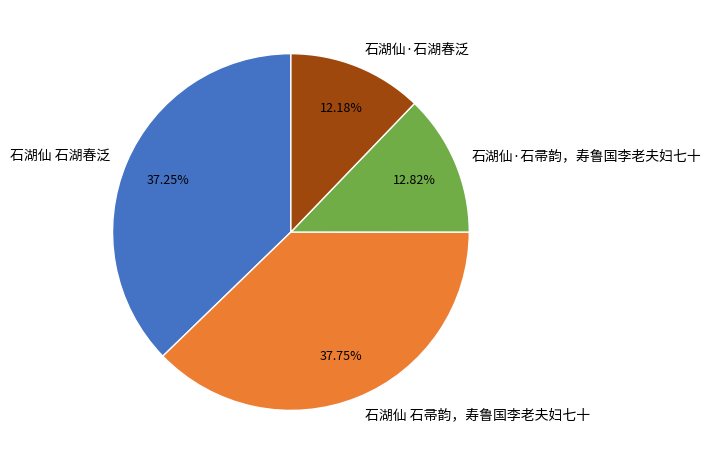

Count the number of slices in the pie.

4